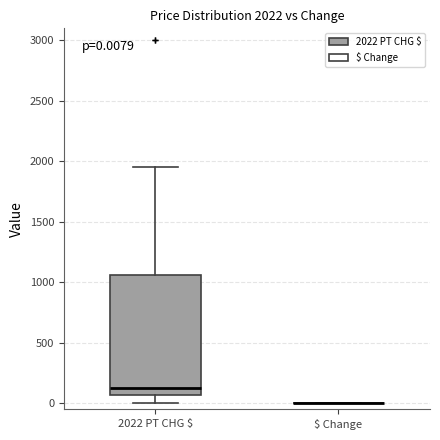

Comparing the boxes themselves (not the whiskers), which one is the tallest?

2022 PT CHG $